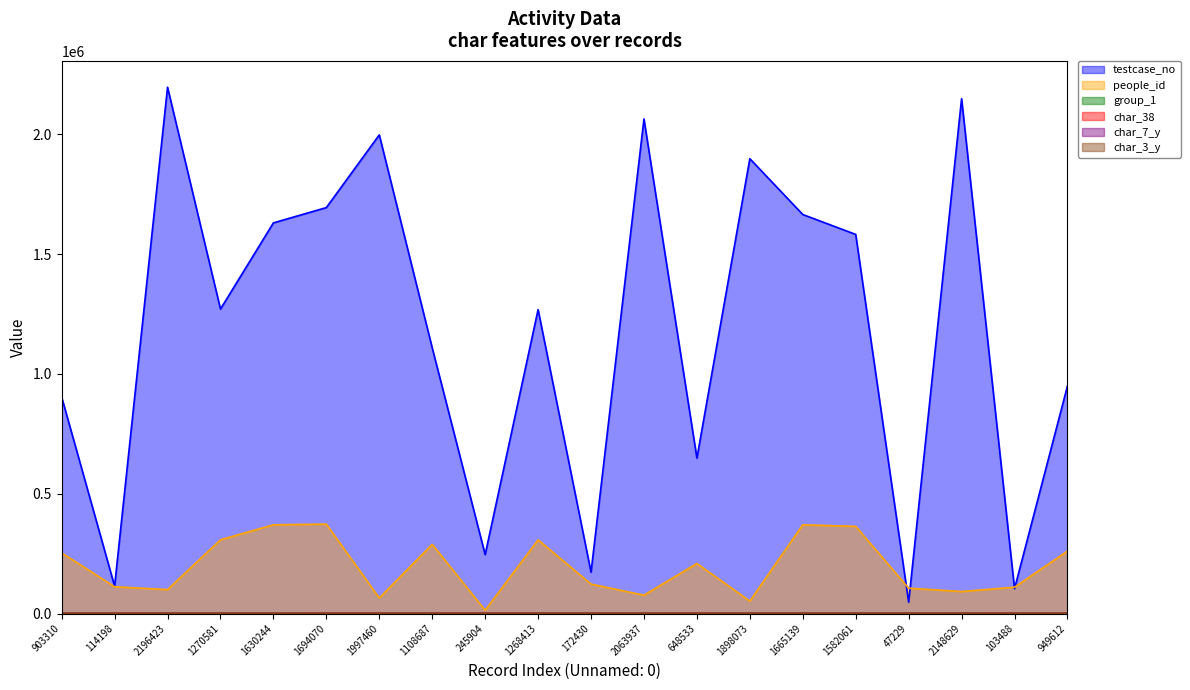

What is the difference between the second highest and second lowest values in the char_38 series?

94